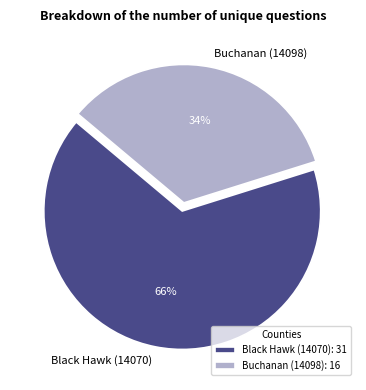

What is the smallest slice in the pie chart?

Buchanan (14098)